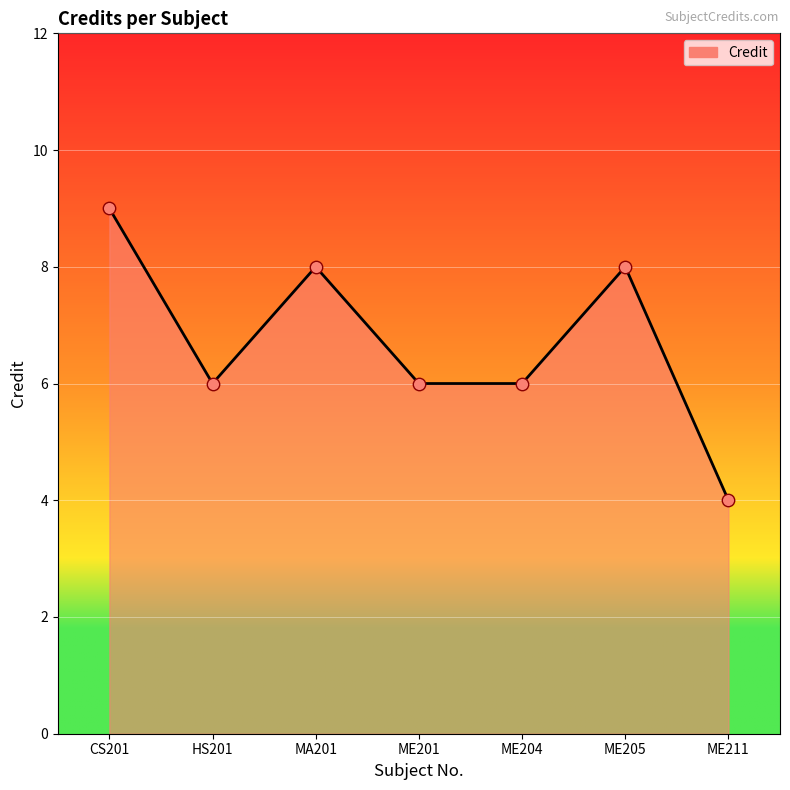

What is the ratio of the value at ME211 to the value at MA201?

0.5